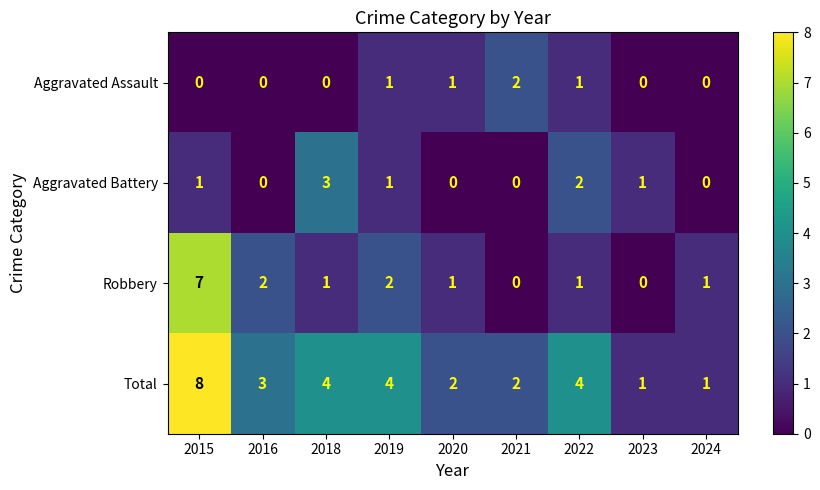

Is the value of Robbery at 2021 greater than the value of Total at 2022?

No